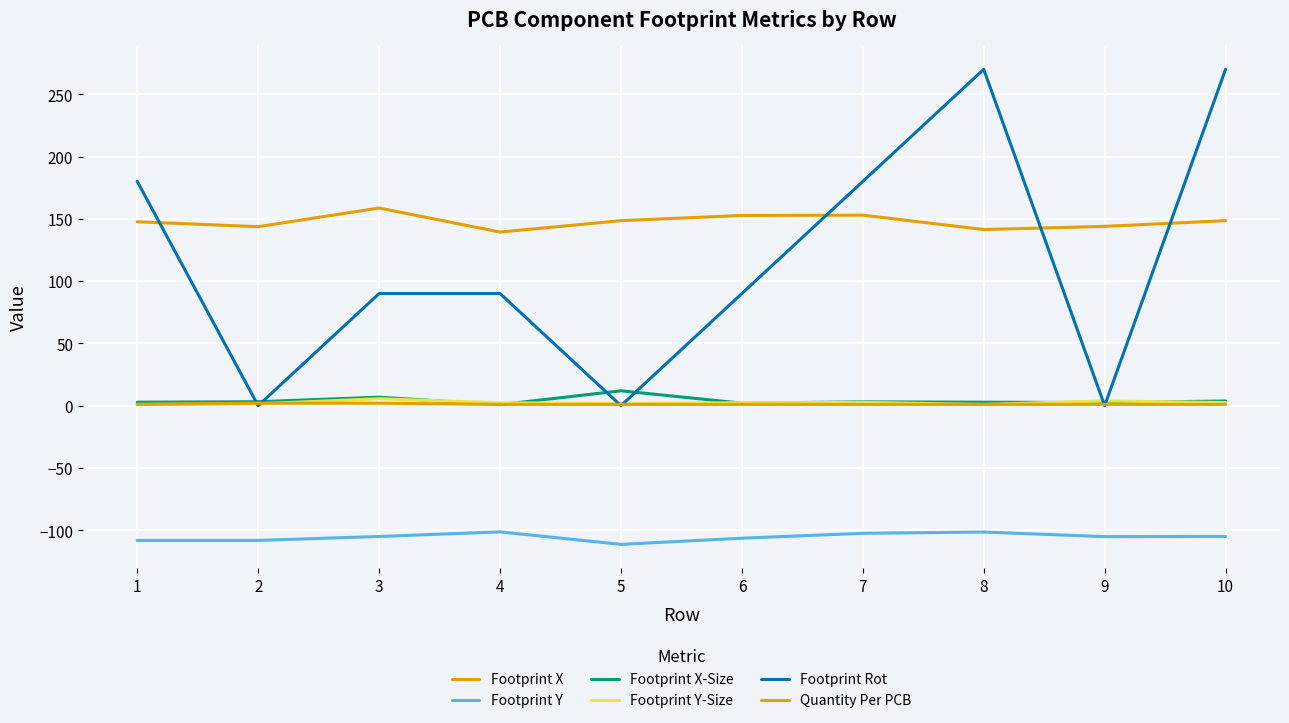

What is the sum of all Footprint Y values?

-1054.5